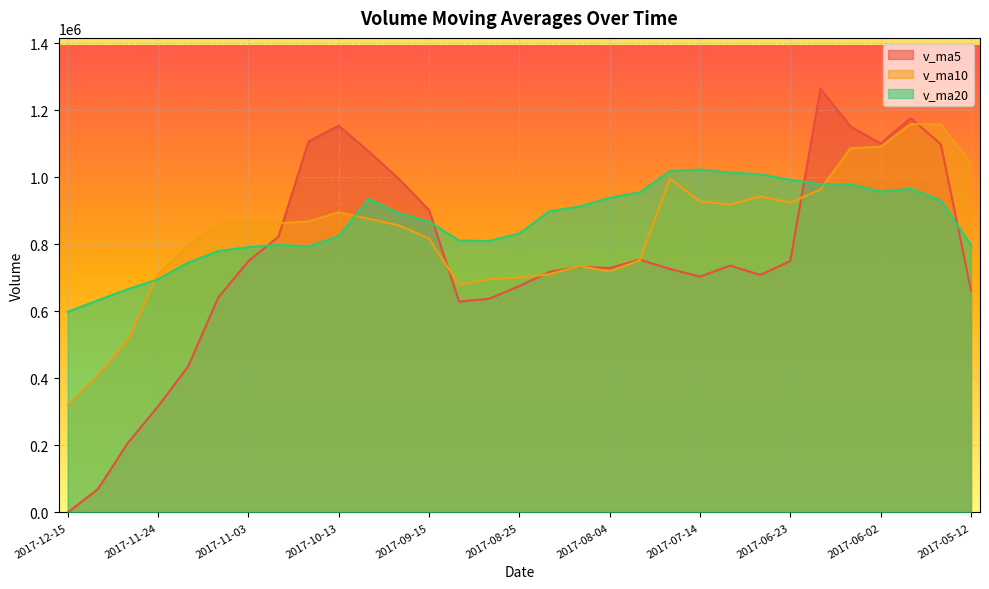

At 2017-07-07, list the series in order from smallest to largest.

v_ma5, v_ma10, v_ma20